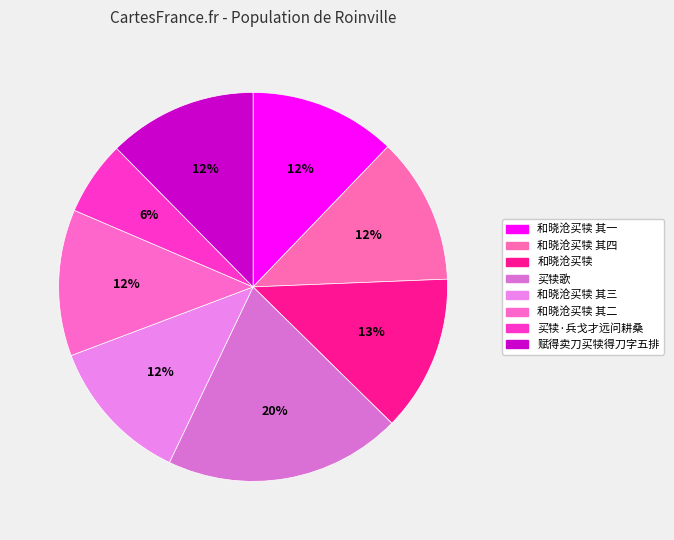

Is it true that 和晓沧买犊 其三 is 12% of the pie?

True